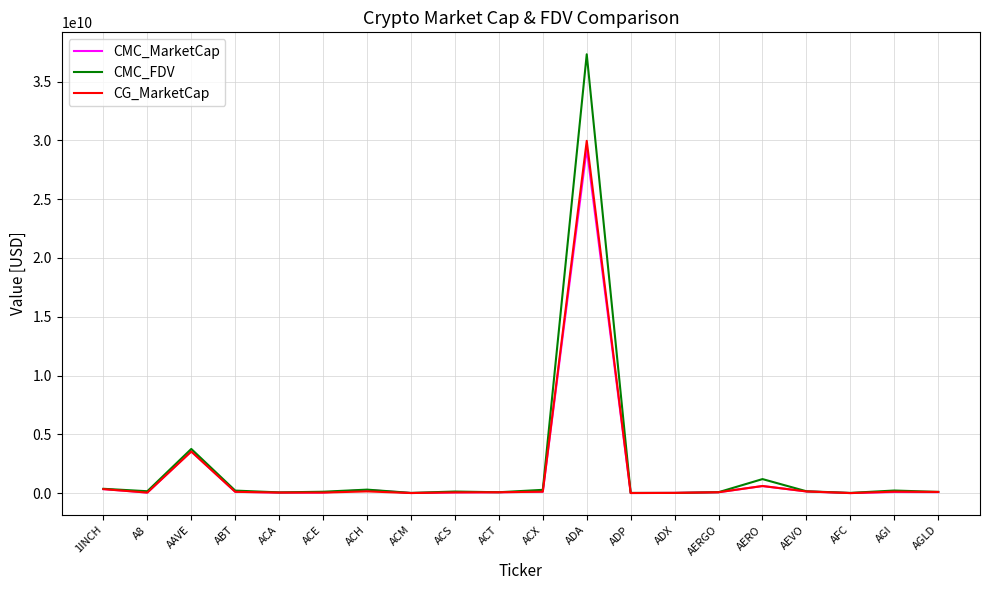

Which series has the largest range (max minus min)?

CMC_FDV